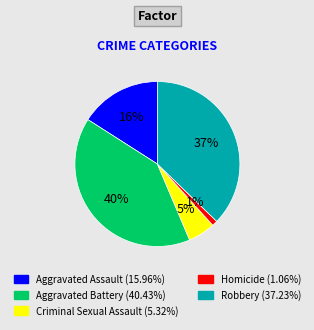

What percentage is the Homicide (1.06%) slice, to the nearest percent?

1%